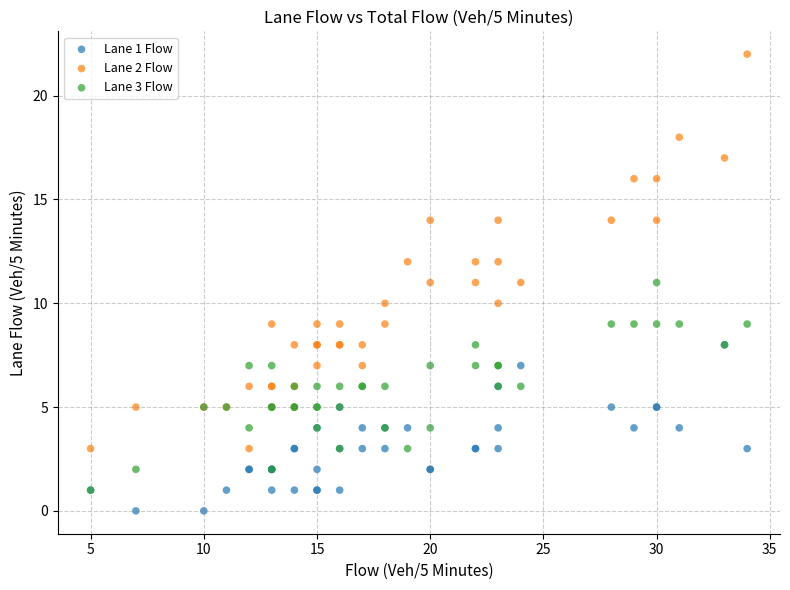

Which series has the largest Y range (max minus min)?

Lane 2 Flow